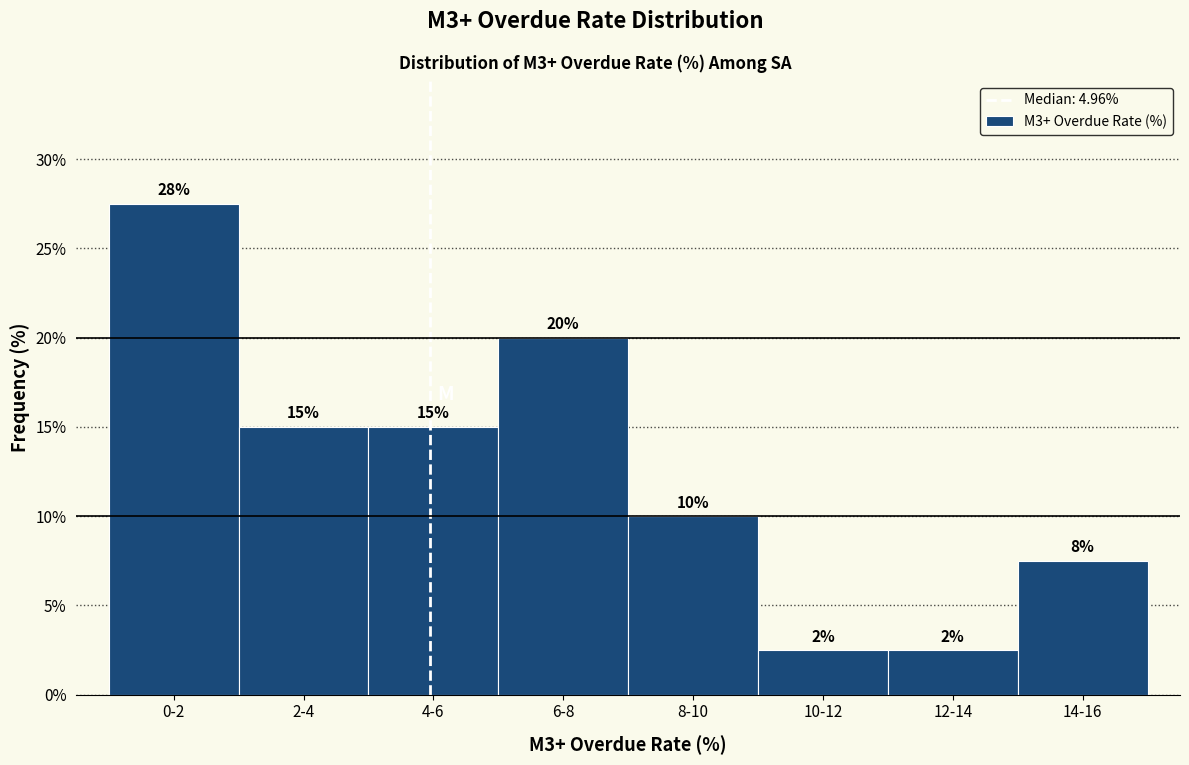

What value does the data have at 12-14?

2.5